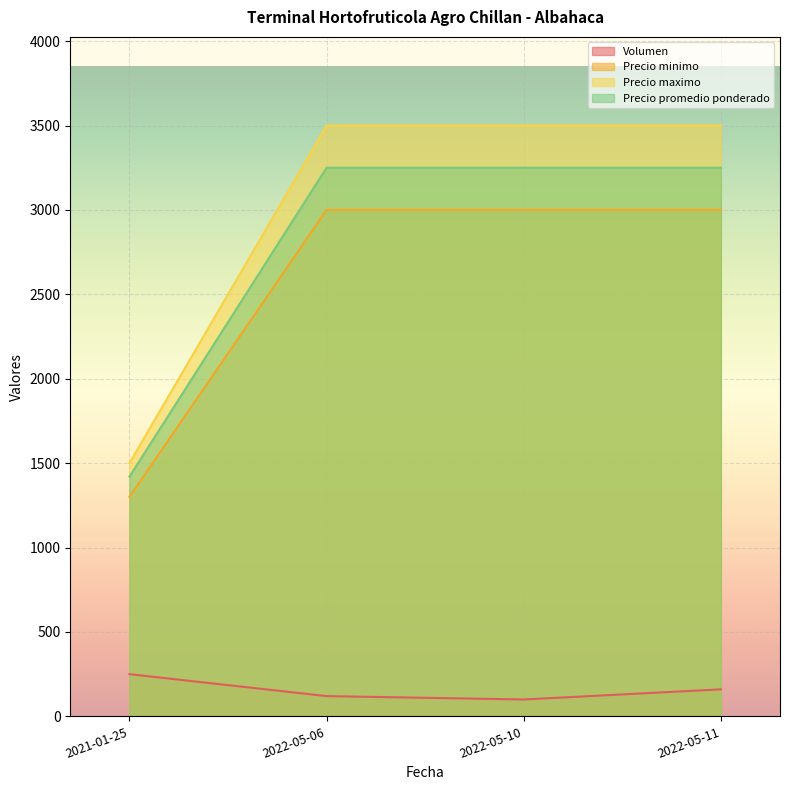

Between 2021-01-25 and 2022-05-06, which series saw the biggest shift?

Precio maximo